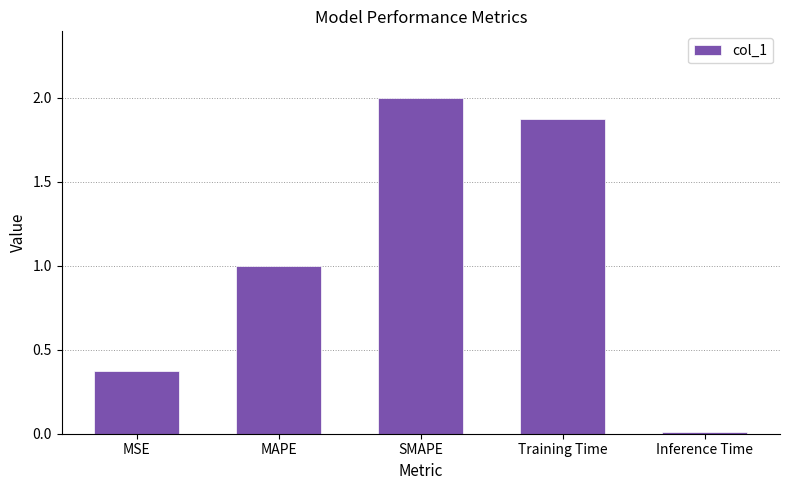

Is it true that the value at MSE is 0.5?

False